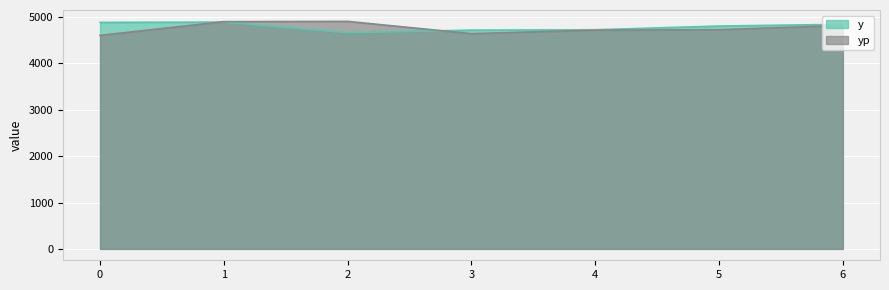

What is the sum of all y values?

33535.2